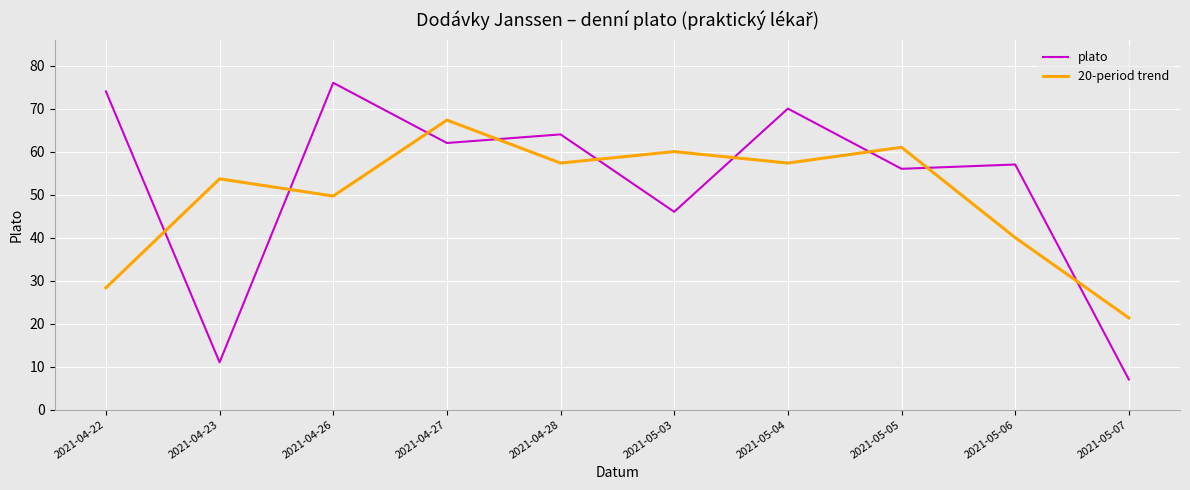

Which series changed the most between 2021-04-23 and 2021-04-26?

plato